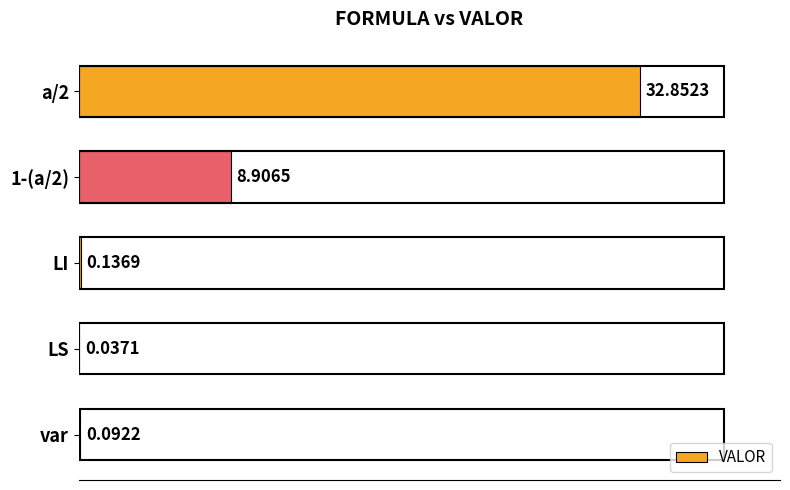

What is the change in value from 1-(a/2) to LS?

-8.9